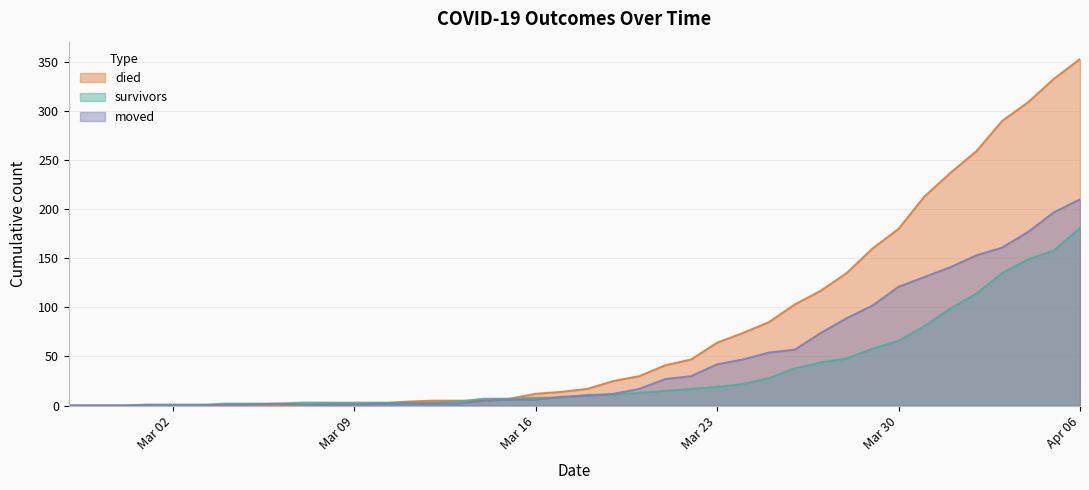

What are all the series names shown in the legend?

died, survivors, moved